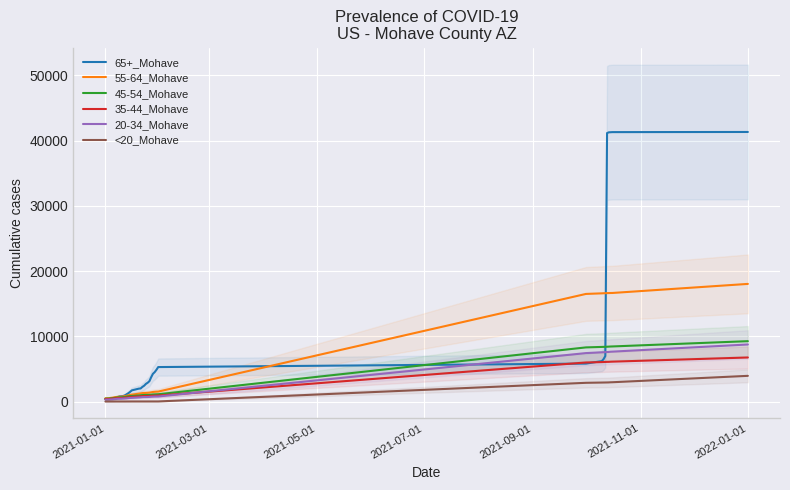

True or false: 35-44_Mohave has more than 0 interior local peaks.

False